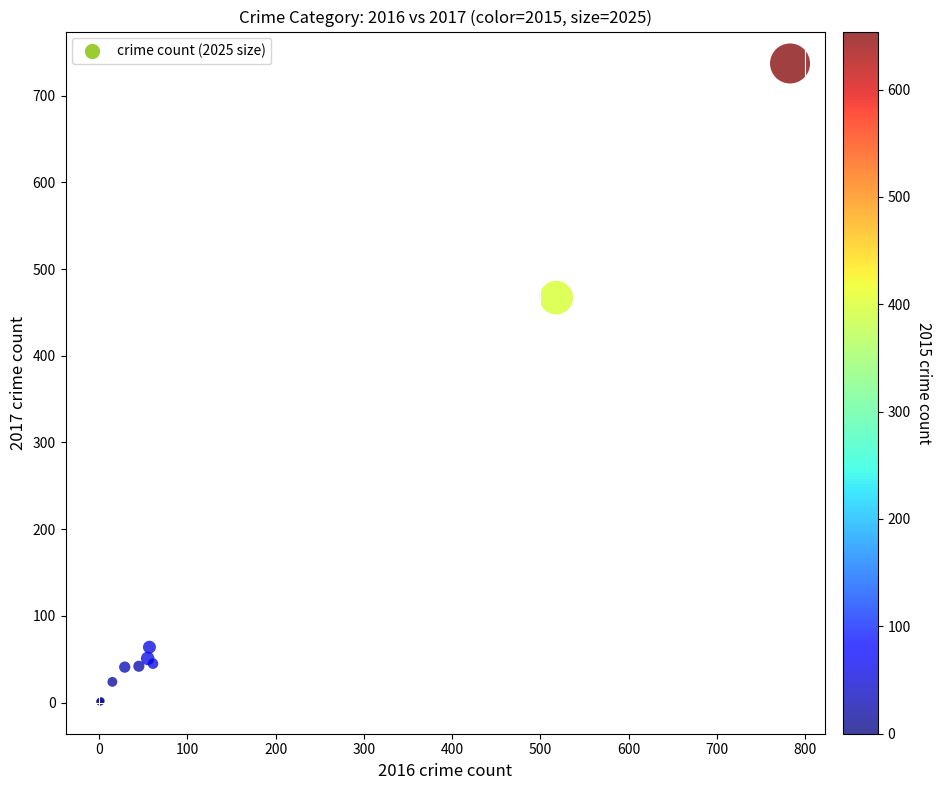

What Y value in the scatter plot is closest to 369?

467